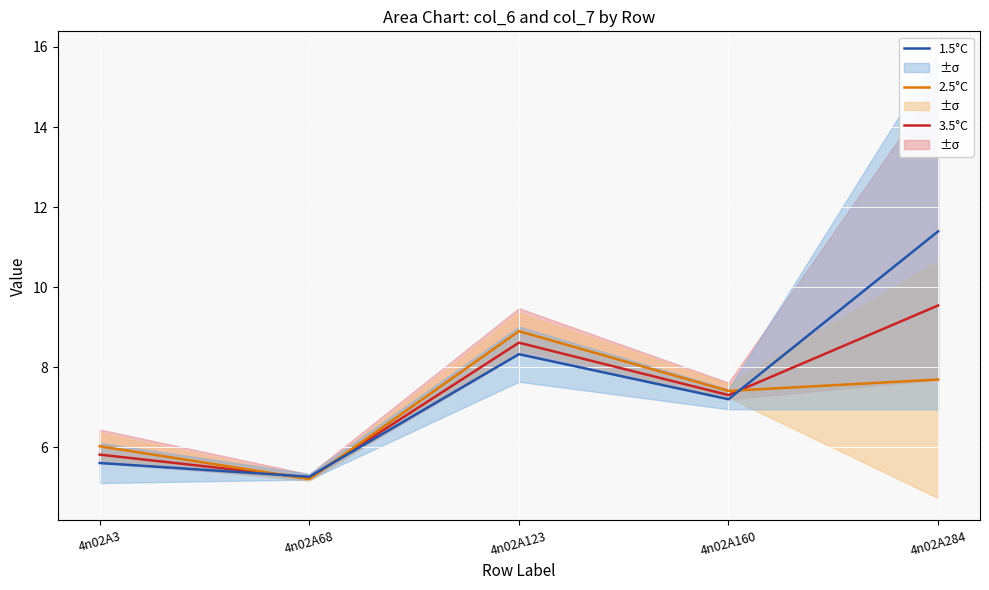

Which category has the lowest value across all series?

4n02A68